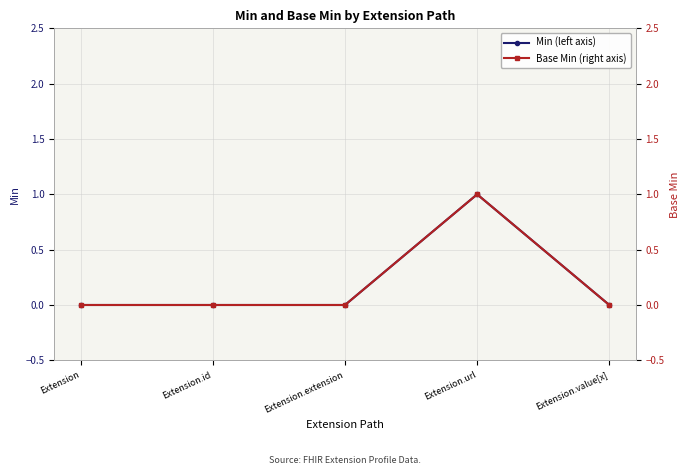

How many series are shown in this chart?

2